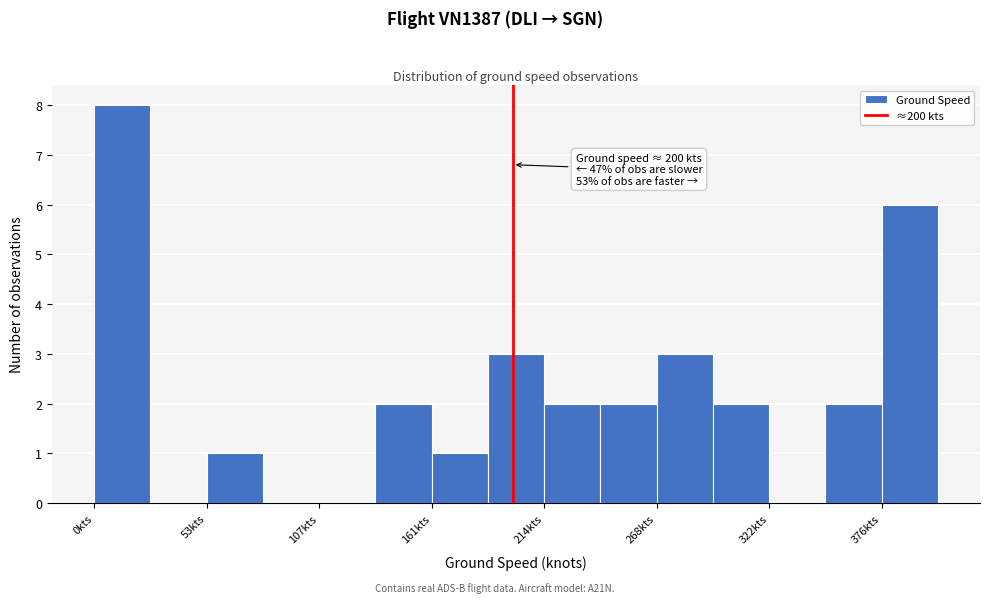

Around what value on the x-axis is the tallest bar? Give the approximate position of its centre, as read against the axis.

10